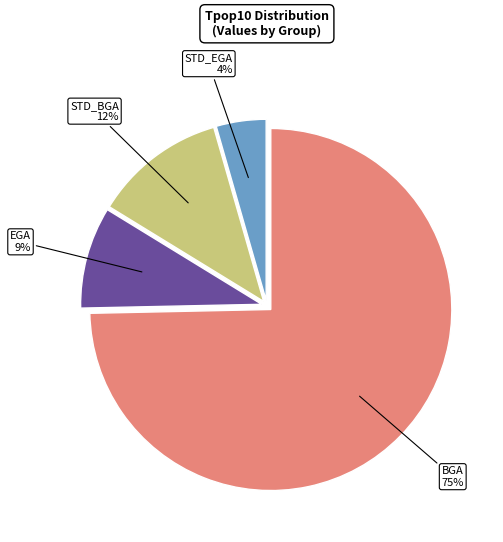

Is the sum of BGA and STD_EGA greater than half?

Yes